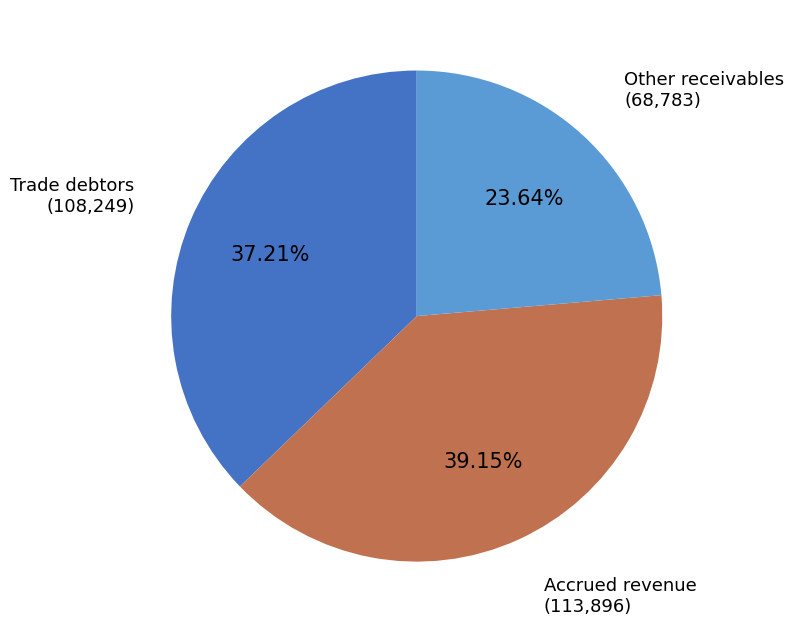

How many slices are in this pie chart?

3